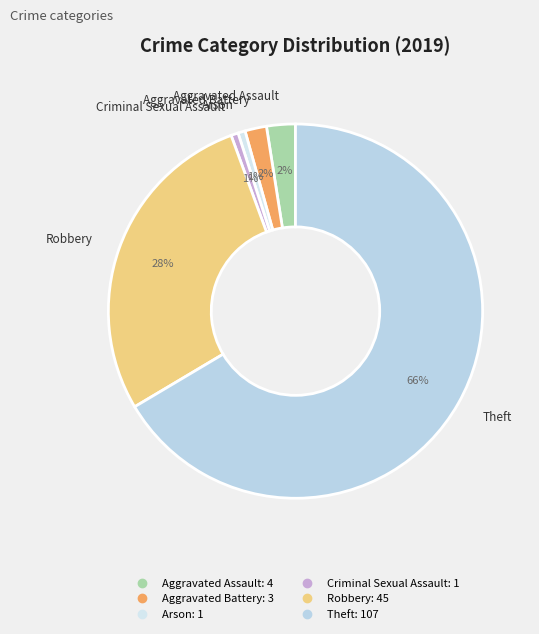

Do Arson and Robbery together represent more than half of the pie?

No